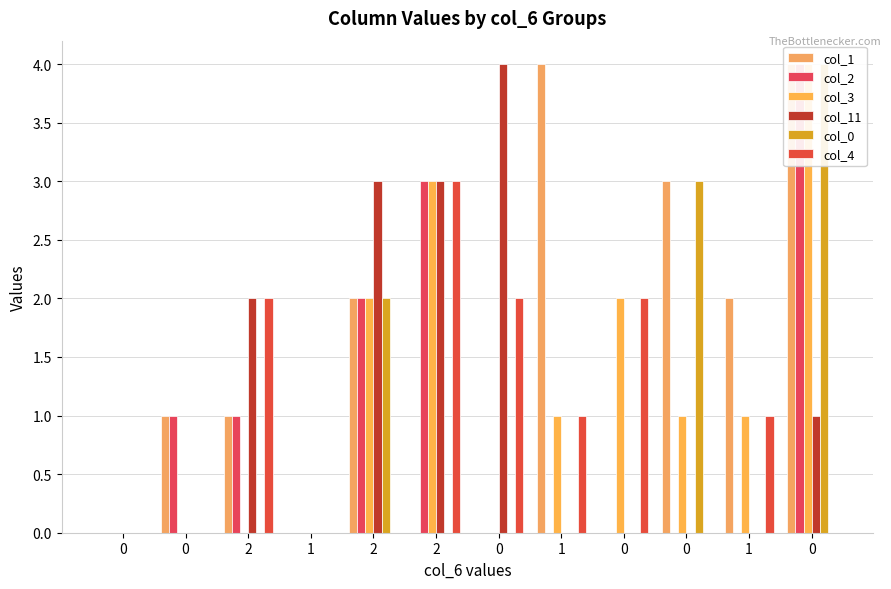

True or false: col_0 has a value of 2 at 1.

False